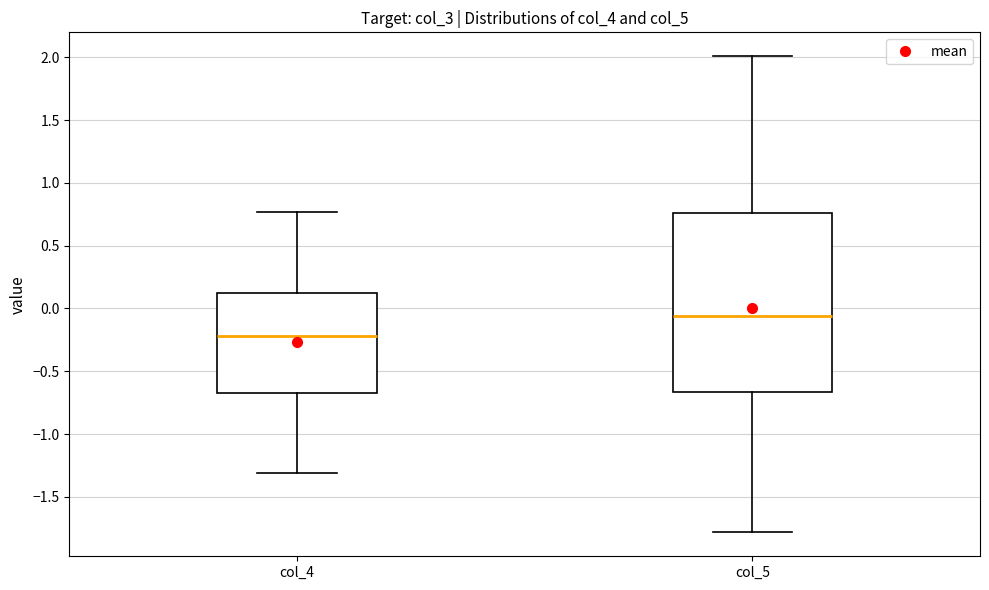

Comparing the boxes themselves (not the whiskers), which one is the tallest?

col_5